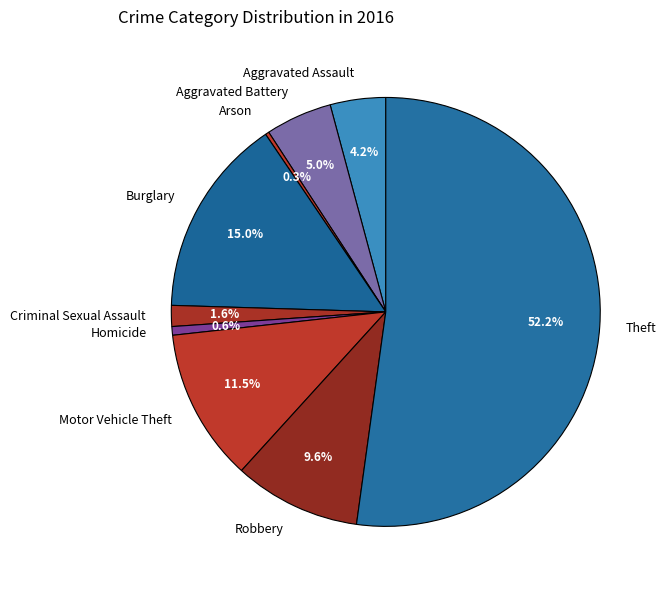

To the nearest percent, what is the combined percentage of Theft and Criminal Sexual Assault?

54%